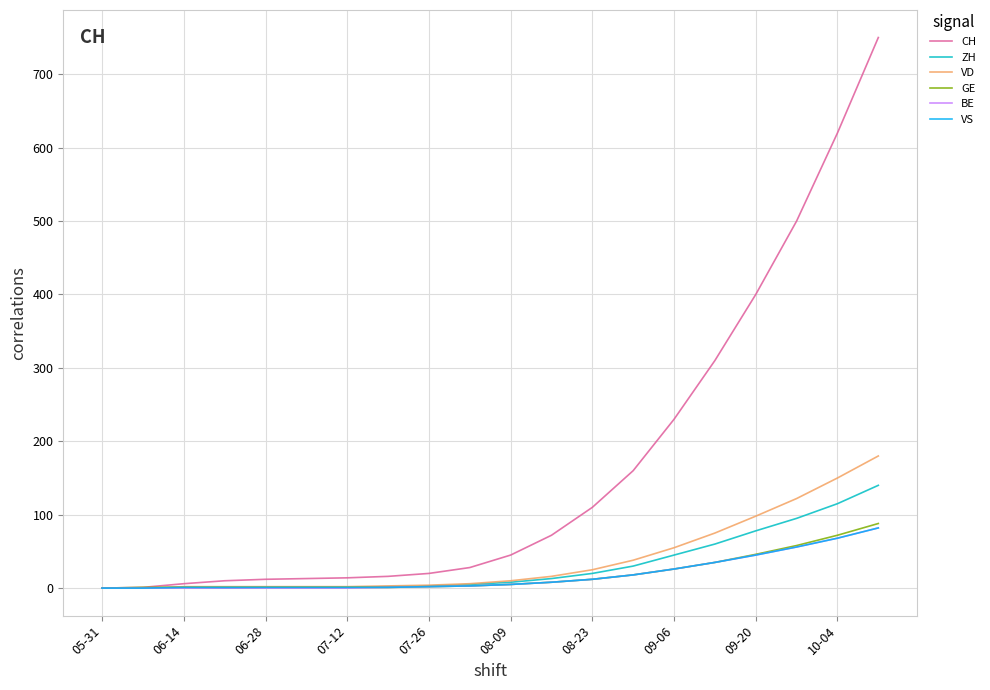

What is the maximum value shown in the chart?

750